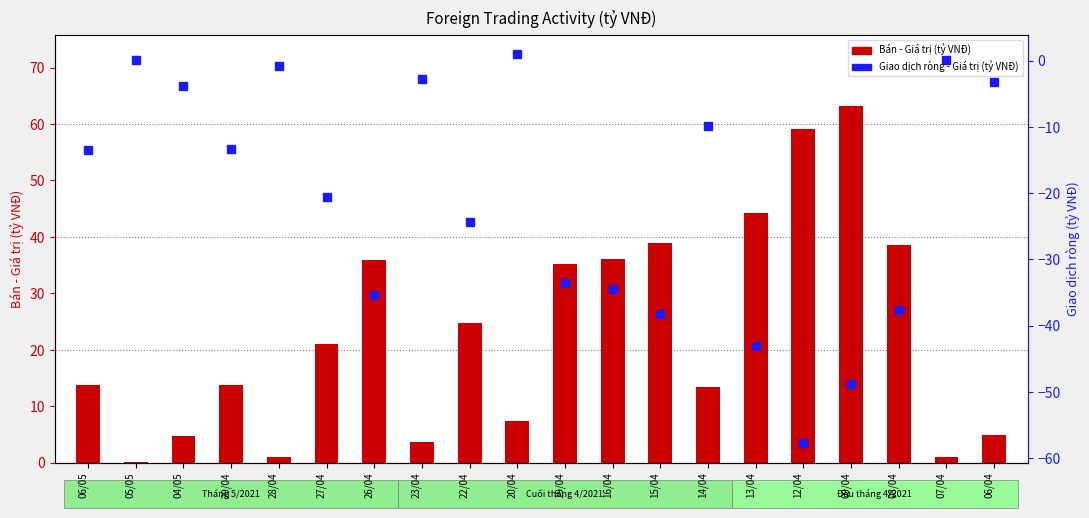

What are all the series names shown in the legend?

Bán - Giá trị (tỷ VNĐ), Giao dịch ròng - Giá trị (tỷ VNĐ)